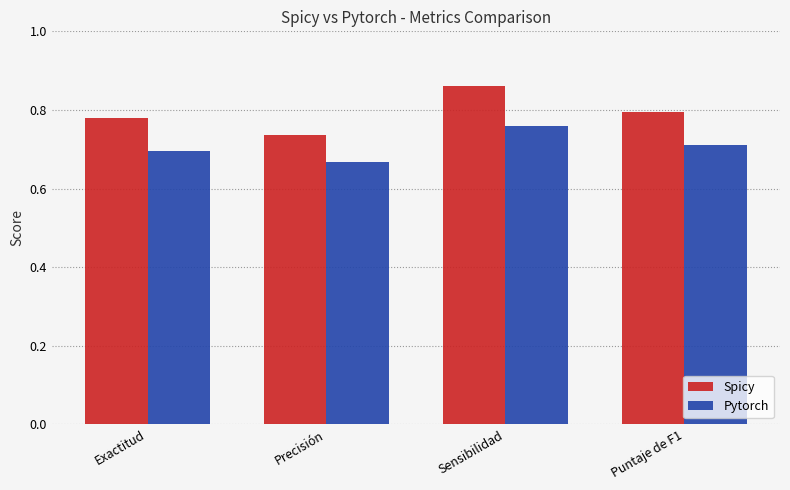

What is the label of the 3rd bar from the left?

Sensibilidad